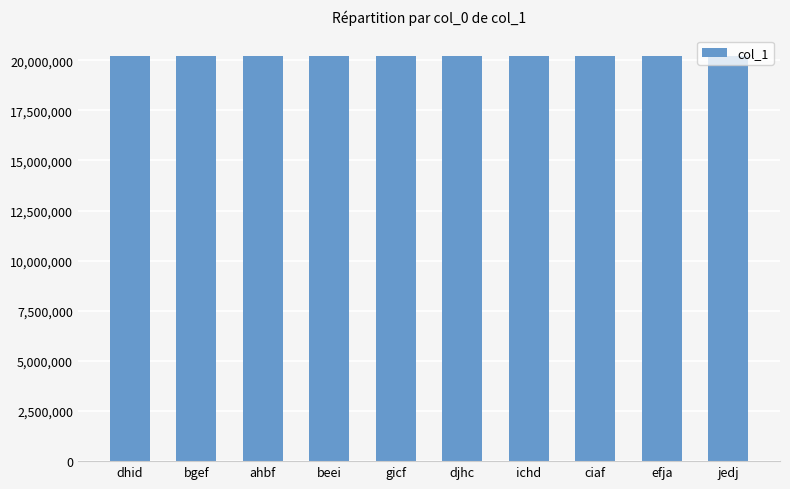

The chart shows a value of 10255897 at ciaf. True or false?

False